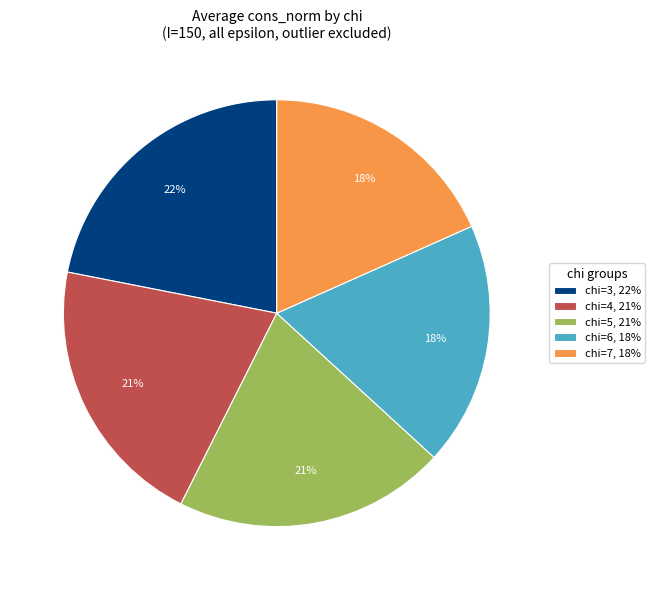

To the nearest percent, what portion does chi=6 represent?

18%